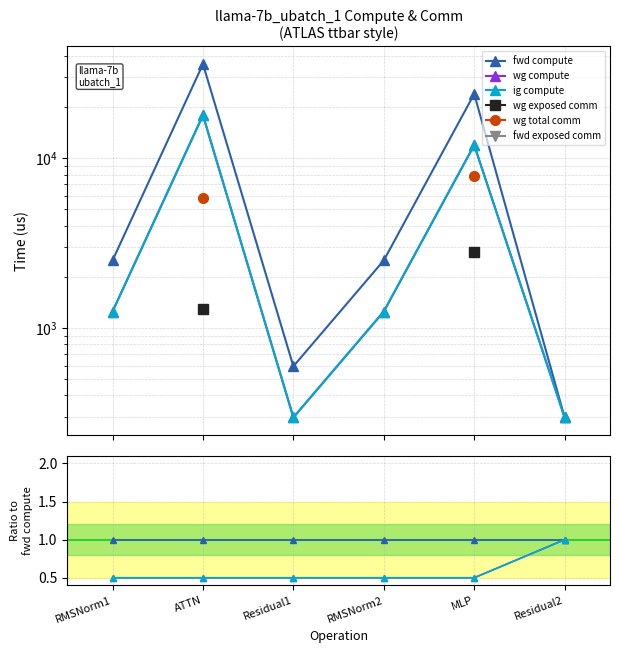

True or false: fwd exposed comm and wg exposed comm intersect in this chart.

False